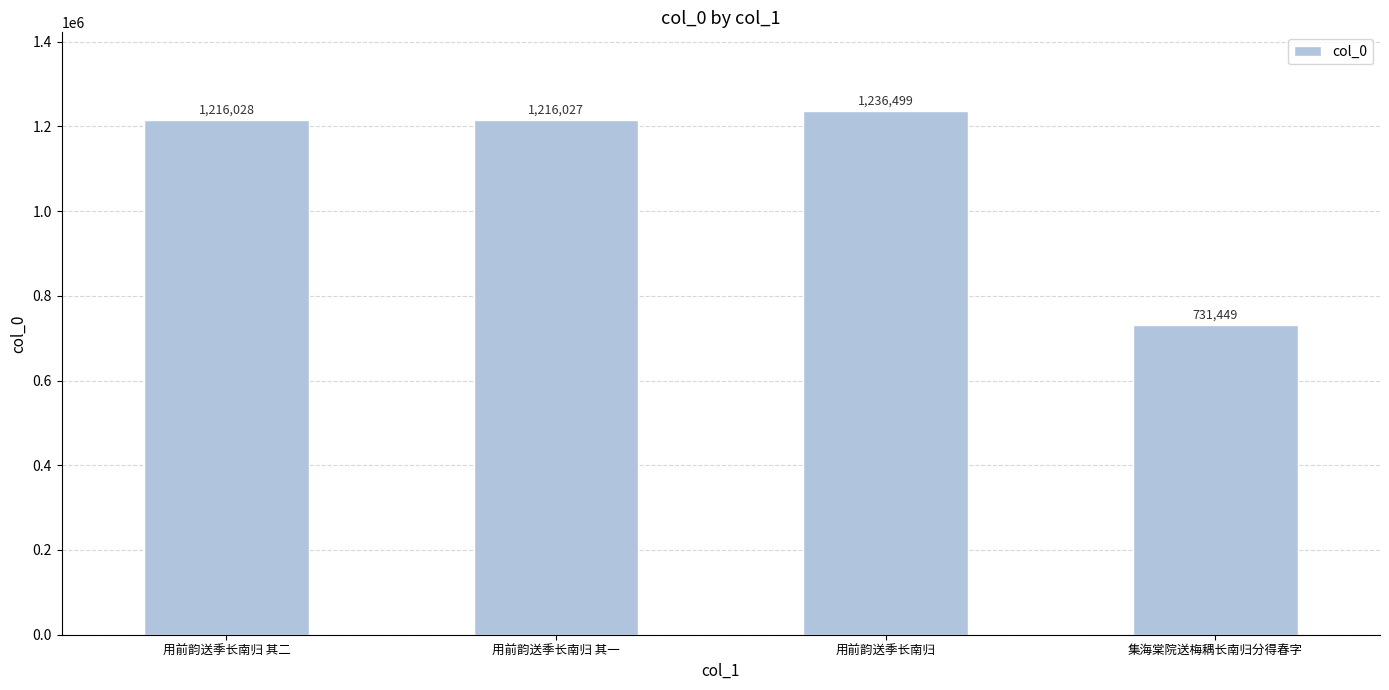

What position from the right is 用前韵送季长南归?

2